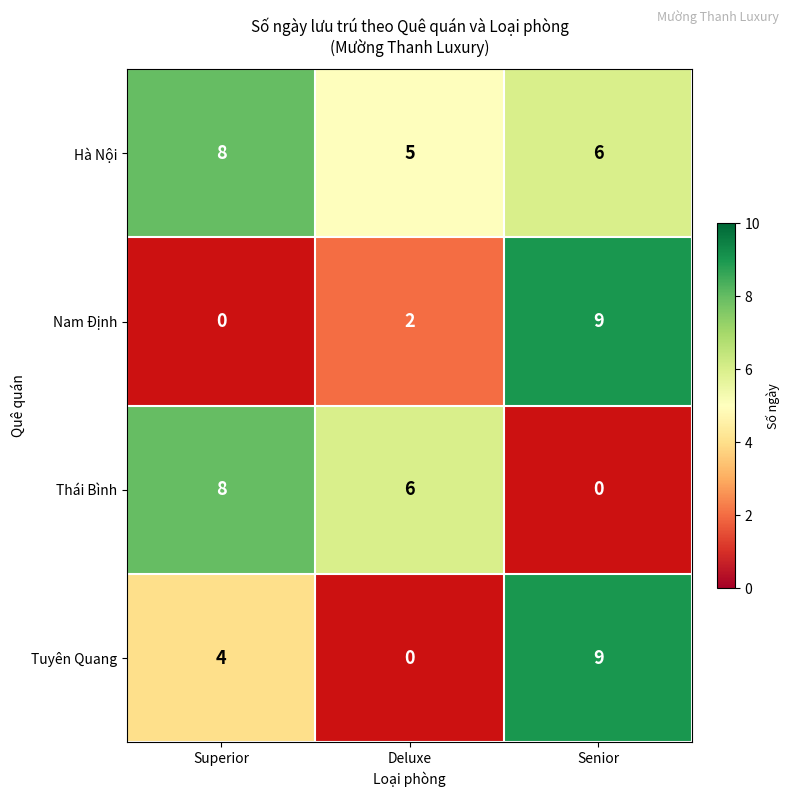

The Nam Định series shows 3 at Deluxe. True or false?

False